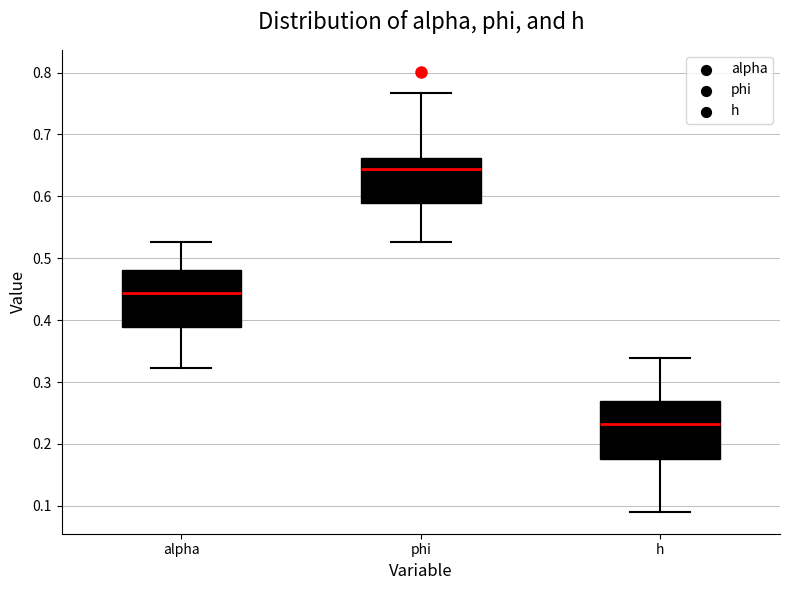

Reading left to right, transcribe this box plot: for each box, give where its median line is, the range the box spans, and where its two whiskers end, as read against the y-axis. The values are not printed on the chart, so give them approximately, as read against the axis.

alpha: median 0.44, box 0.39 to 0.48, whiskers 0.32 to 0.53
phi: median 0.64, box 0.59 to 0.66, whiskers 0.53 to 0.77
h: median 0.23, box 0.18 to 0.27, whiskers 0.09 to 0.34